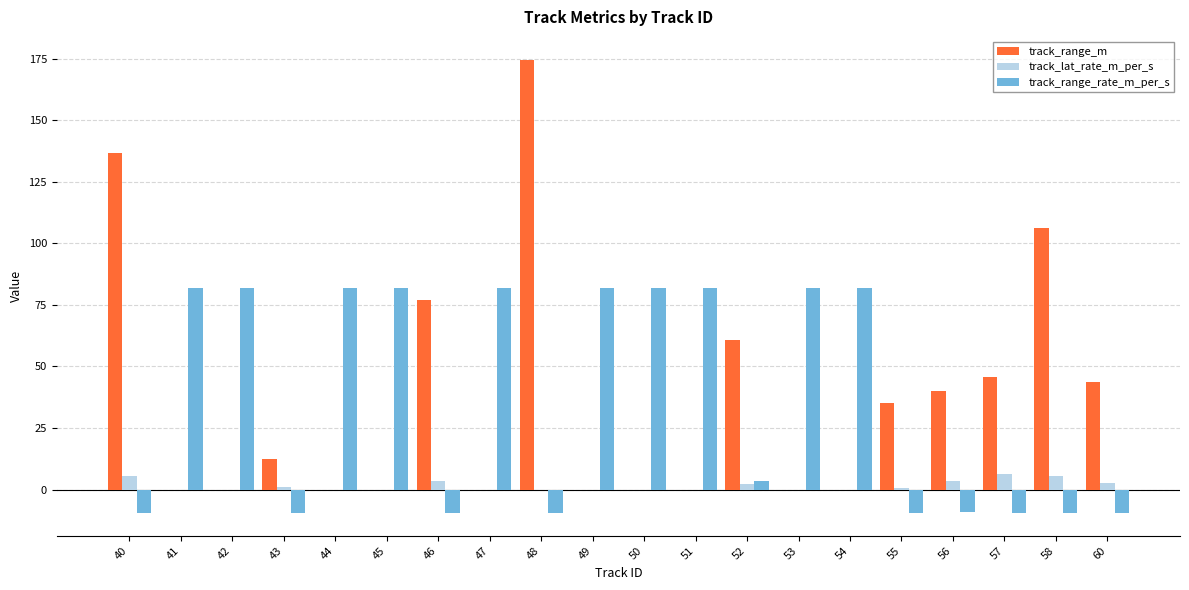

Which category has the highest value across all series?

48